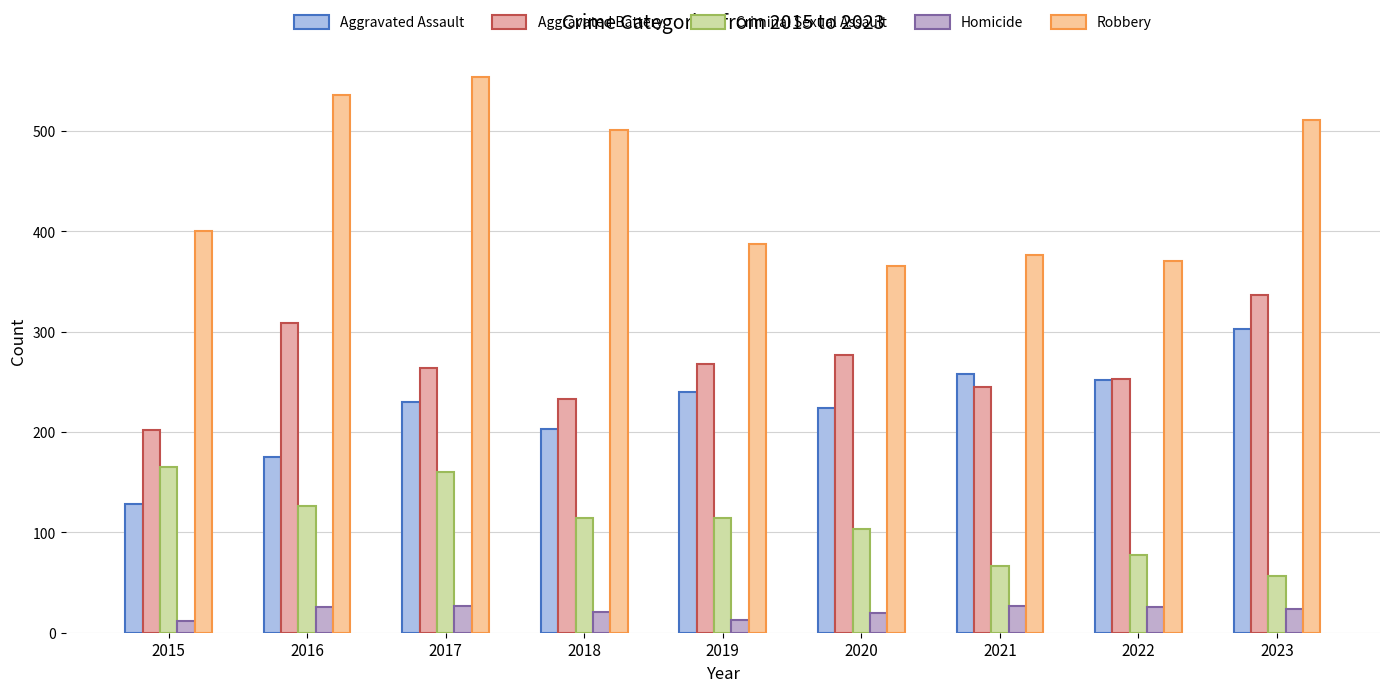

Are the bars grouped side by side (vs. stacked)?

Yes